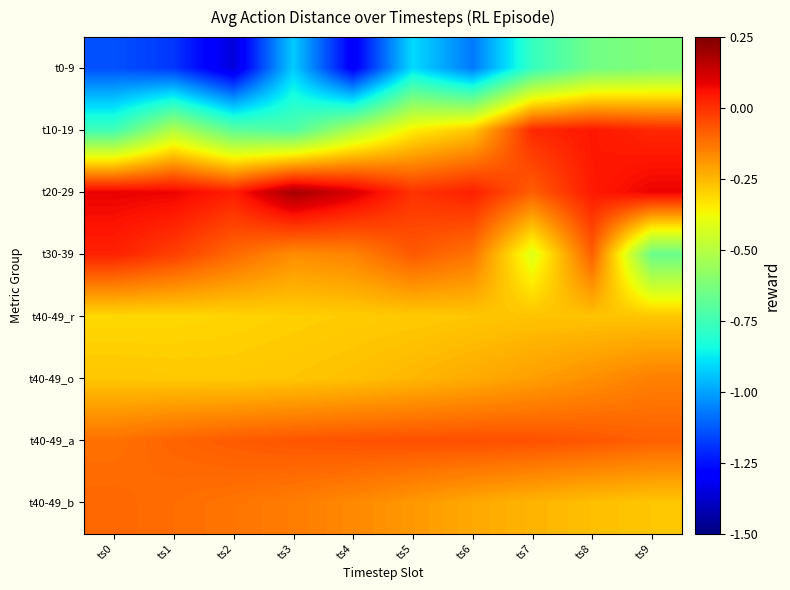

Reading right to left, what are all the values shown in this chart?

t0-9: ts9=-0.6	ts8=-0.6	ts7=-0.8	ts6=-1.1	ts5=-0.9	ts4=-1.3	ts3=-0.9	ts2=-1.4	ts1=-1.2	ts0=-1.1
t10-19: ts9=0.0	ts8=0.0	ts7=0.0	ts6=-0.3	ts5=-0.3	ts4=-0.5	ts3=-0.7	ts2=-0.7	ts1=-0.5	ts0=-0.8
t20-29: ts9=0.1	ts8=0.0	ts7=-0.1	ts6=0.0	ts5=-0.0	ts4=0.1	ts3=0.2	ts2=0.0	ts1=0.1	ts0=0.1
t30-39: ts9=-0.7	ts8=-0.1	ts7=-0.4	ts6=-0.1	ts5=-0.1	ts4=-0.2	ts3=-0.2	ts2=-0.1	ts1=-0.0	ts0=0.0
t40-49_r: ts9=-0.3	ts8=-0.3	ts7=-0.3	ts6=-0.3	ts5=-0.3	ts4=-0.3	ts3=-0.3	ts2=-0.3	ts1=-0.3	ts0=-0.3
t40-49_o: ts9=-0.1	ts8=-0.2	ts7=-0.2	ts6=-0.2	ts5=-0.2	ts4=-0.3	ts3=-0.3	ts2=-0.3	ts1=-0.3	ts0=-0.3
t40-49_a: ts9=-0.1	ts8=-0.1	ts7=-0.1	ts6=-0.1	ts5=-0.1	ts4=-0.1	ts3=-0.1	ts2=-0.1	ts1=-0.1	ts0=-0.1
t40-49_b: ts9=-0.3	ts8=-0.3	ts7=-0.2	ts6=-0.2	ts5=-0.2	ts4=-0.2	ts3=-0.1	ts2=-0.1	ts1=-0.1	ts0=-0.1